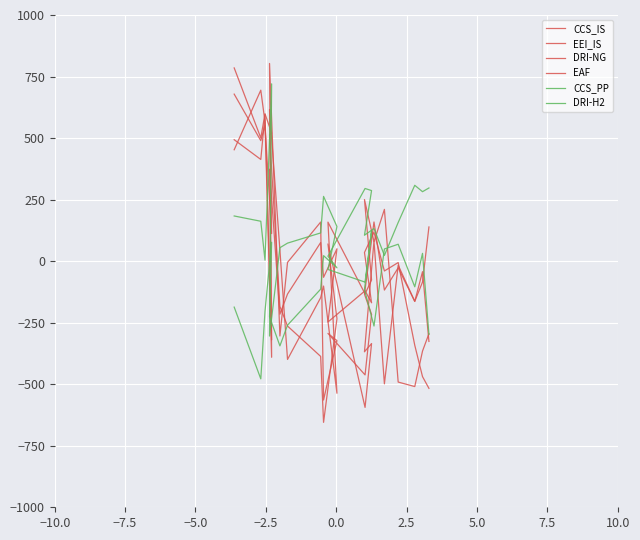

What are all the series names shown in the legend?

CCS_IS, EEI_IS, DRI-NG, EAF, CCS_PP, DRI-H2